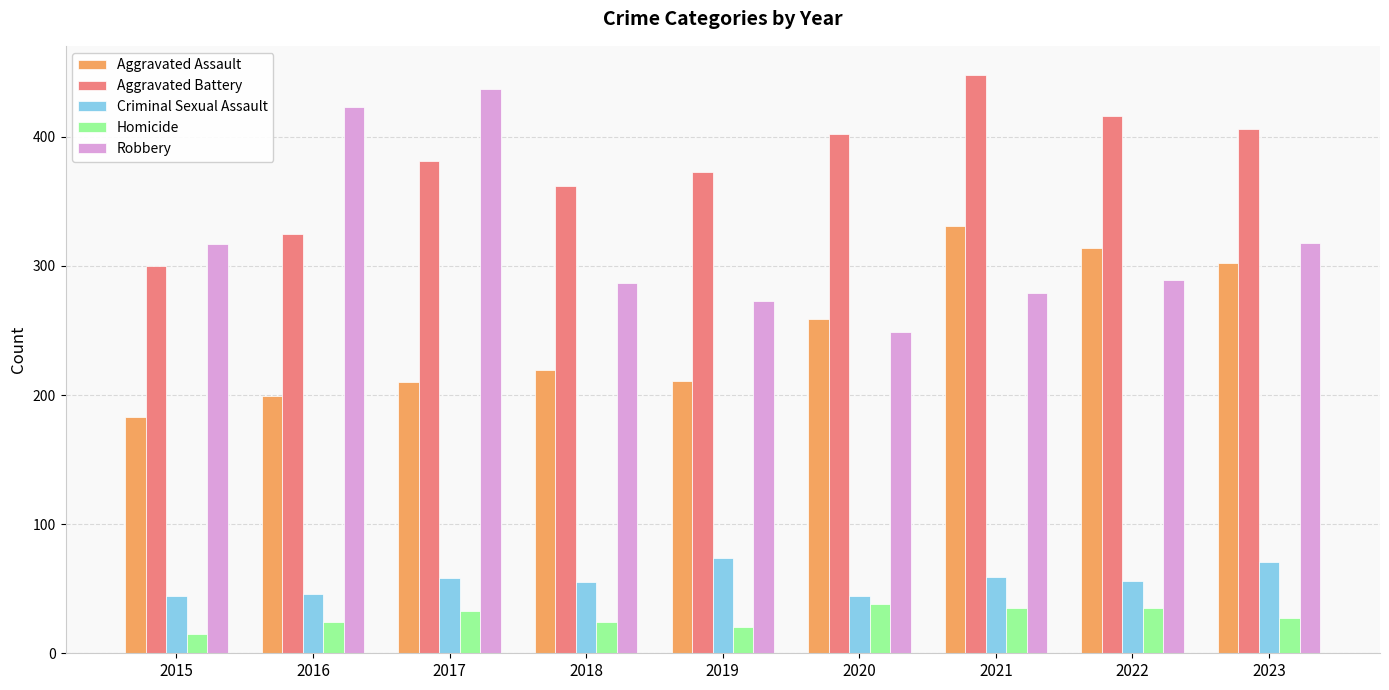

Between 2017 and 2021, which series saw the biggest shift?

Robbery